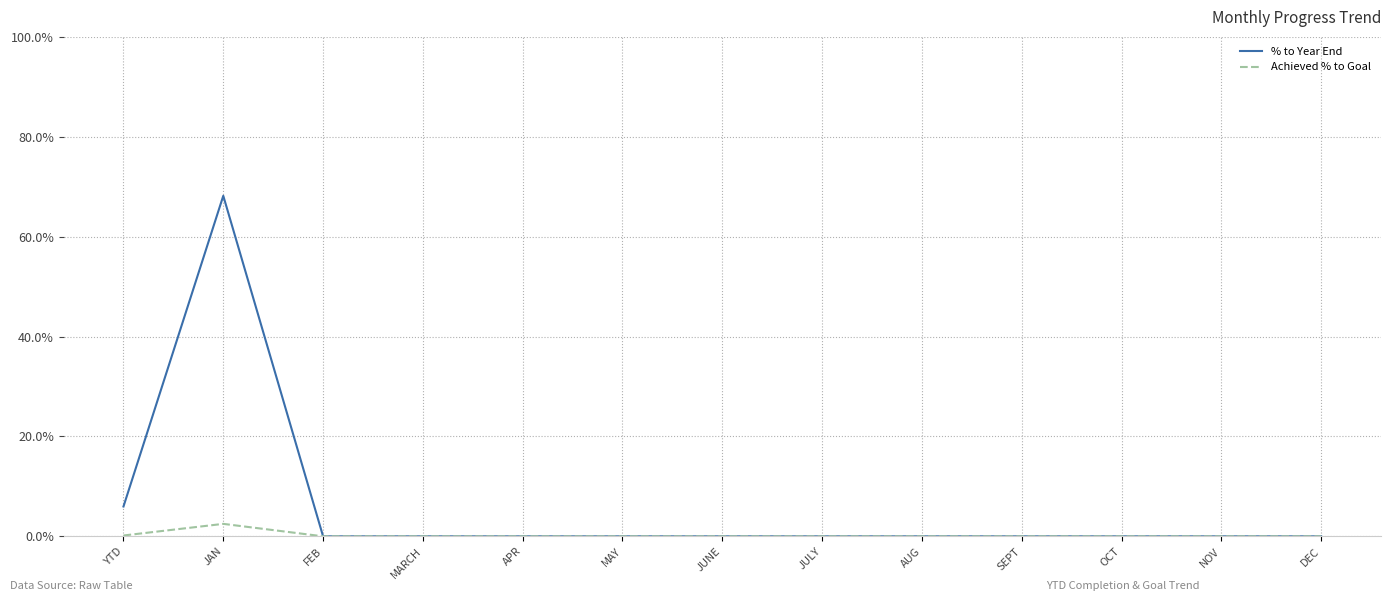

How many lines are shown in the chart?

2